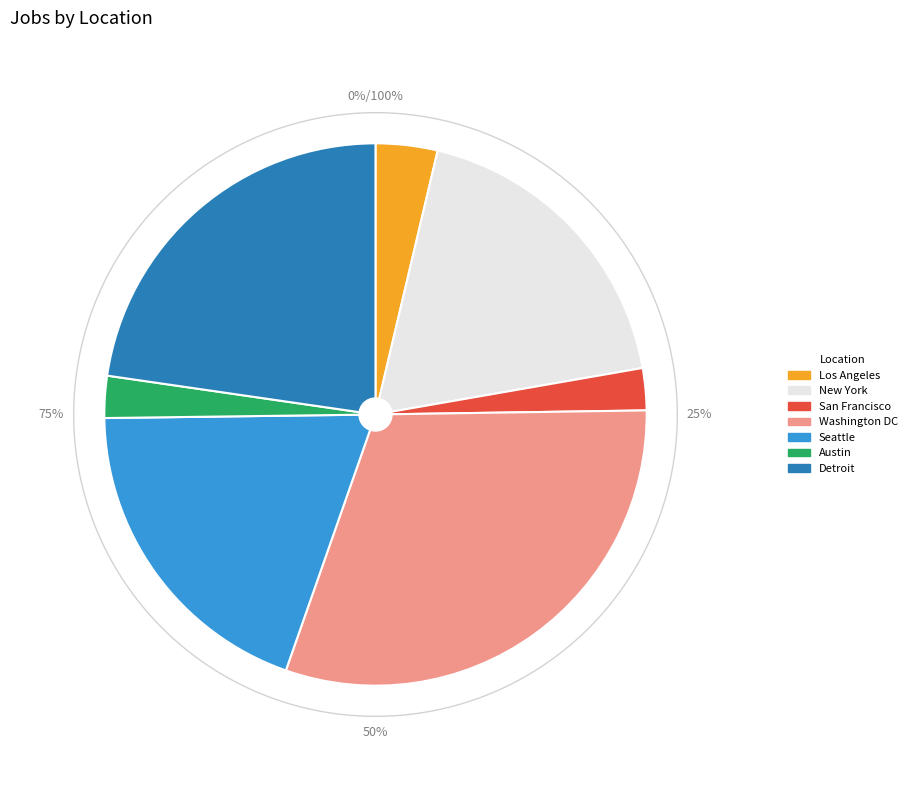

Combined, what portion of the pie is San Francisco and Seattle?

21.9%